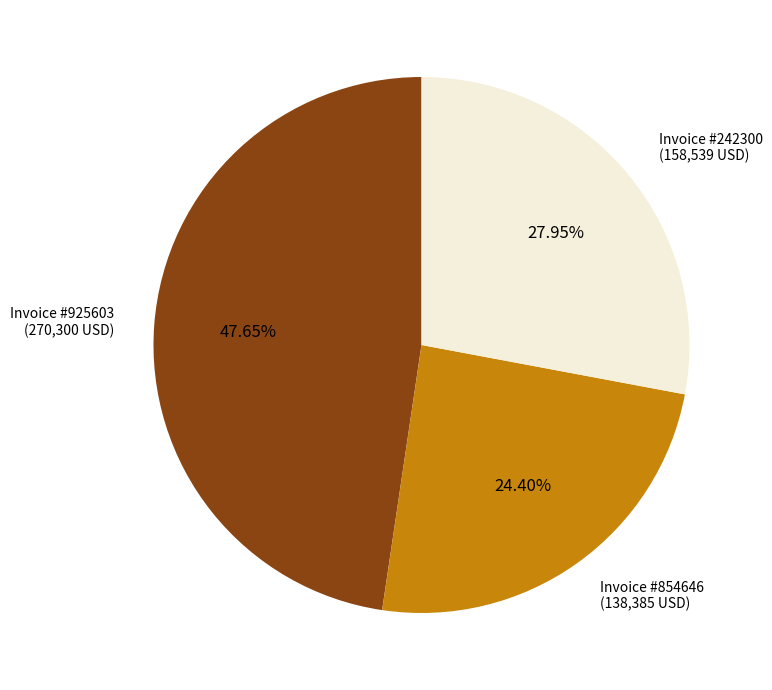

To the nearest percent, what is the average slice percentage?

33%